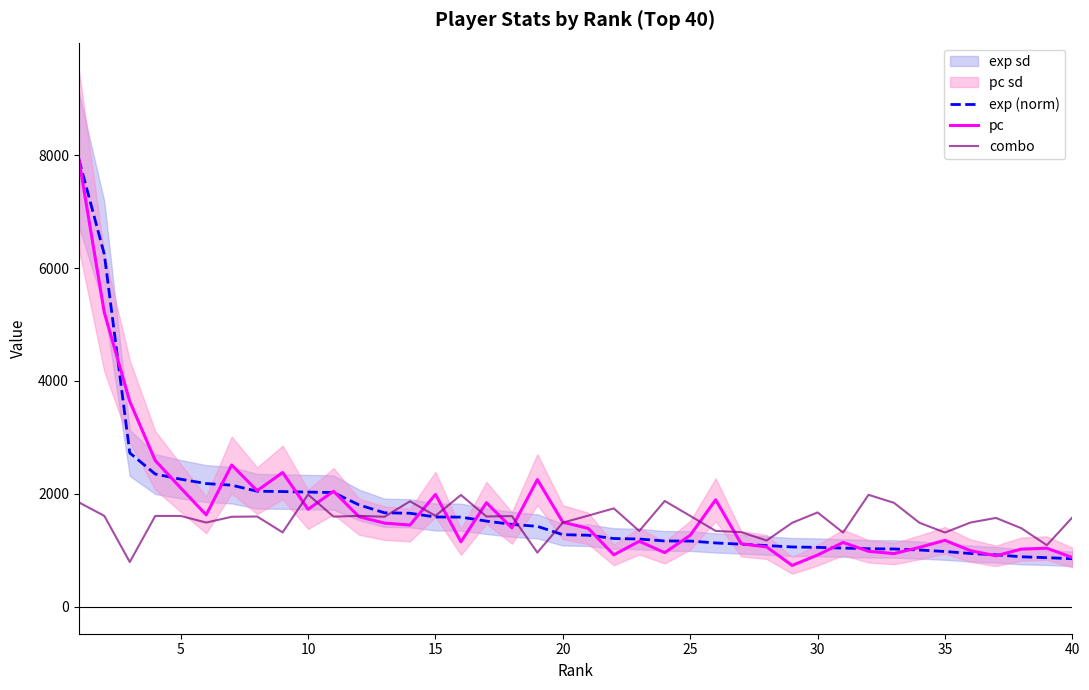

Reading right to left, list all the values displayed in this chart.

exp (norm): 852.1	871.3	886.6	921.6	945.0	980.2	1006.8	1024.9	1028.9	1040.9	1053.5	1060.7	1085.5	1109.9	1131.5	1165.5	1166.6	1201.2	1210.2	1268.5	1278.4	1425.9	1460.1	1518.6	1589.2	1591.5	1657.6	1665.7	1805.4	2023.5	2032.3	2041.7	2047.7	2154.8	2182.9	2260.7	2352.0	2725.7	6243.3	7930.0
pc: 874.0	1039.0	1023.0	904.0	995.0	1178.0	1054.0	943.0	984.0	1140.0	917.0	734.0	1061.0	1118.0	1896.0	1267.0	960.0	1161.0	922.0	1389.0	1499.0	2254.0	1397.0	1844.0	1152.0	1992.0	1449.0	1483.0	1596.0	2047.0	1728.0	2379.0	2057.0	2512.0	1629.0	2105.0	2591.0	3637.0	5212.0	7930.0
combo: 1583.0	1092.0	1392.0	1575.0	1493.0	1316.0	1489.0	1842.0	1984.0	1316.0	1672.0	1488.0	1175.0	1323.0	1344.0	1611.0	1875.0	1344.0	1744.0	1616.0	1492.0	961.0	1608.0	1600.0	1981.0	1612.0	1869.0	1595.0	1612.0	1597.0	1990.0	1319.0	1600.0	1595.0	1493.0	1610.0	1610.0	794.0	1611.0	1851.0